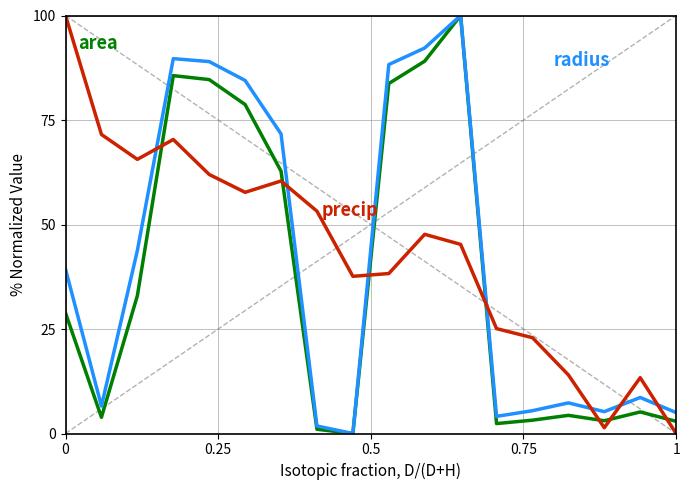

What is the total value across all series at 1?

7.9